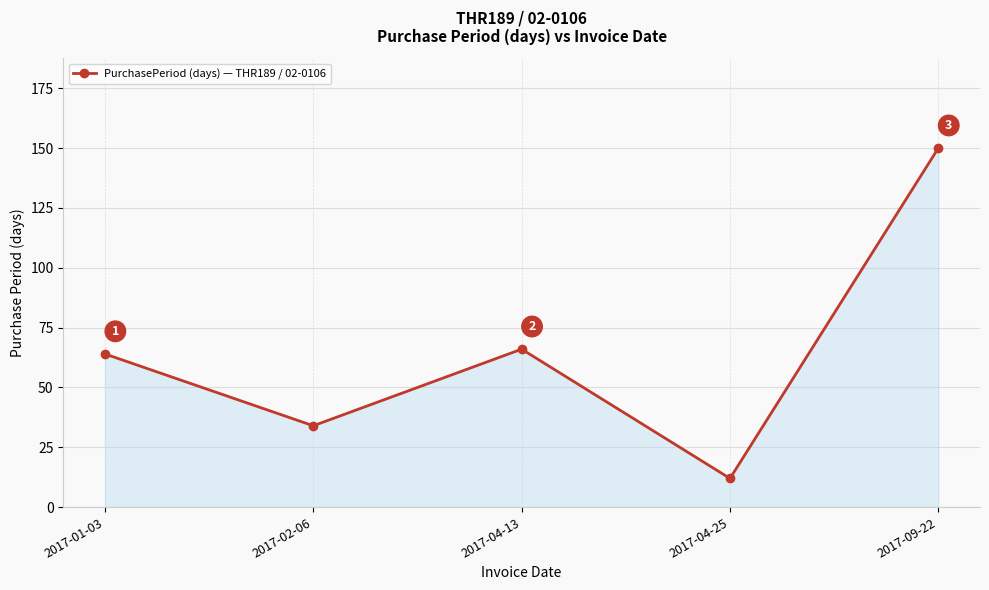

Does the chart have visible grid lines?

Yes